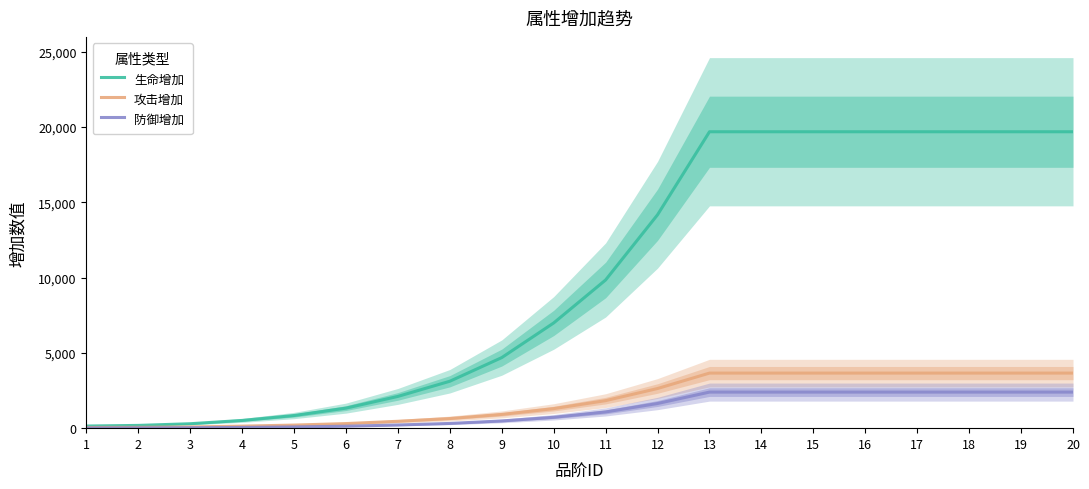

List the labels in order of 生命增加 value, smallest first.

1, 2, 3, 4, 5, 6, 7, 8, 9, 10, 11, 12, 13, 14, 15, 16, 17, 18, 19, 20